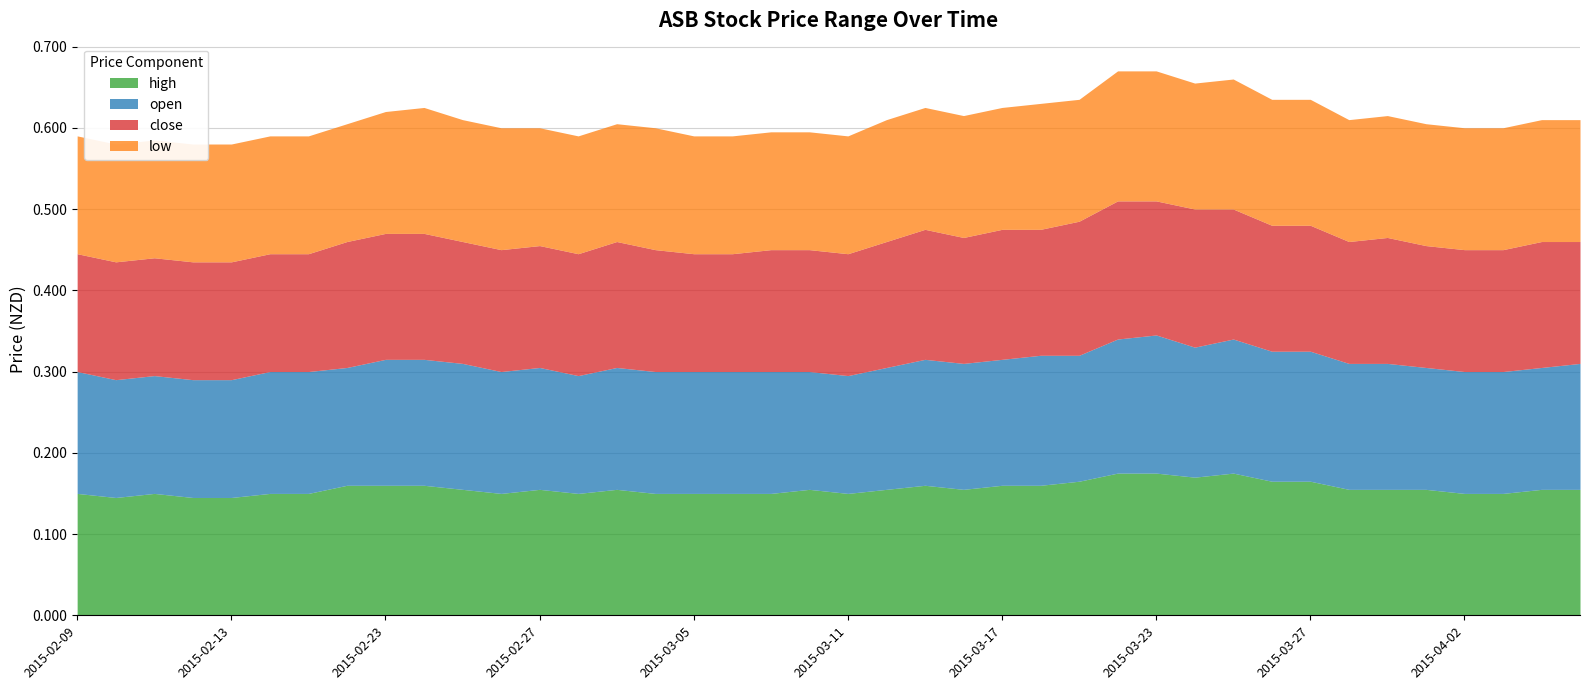

What is the label of the 29th point from the left?

2015-03-23